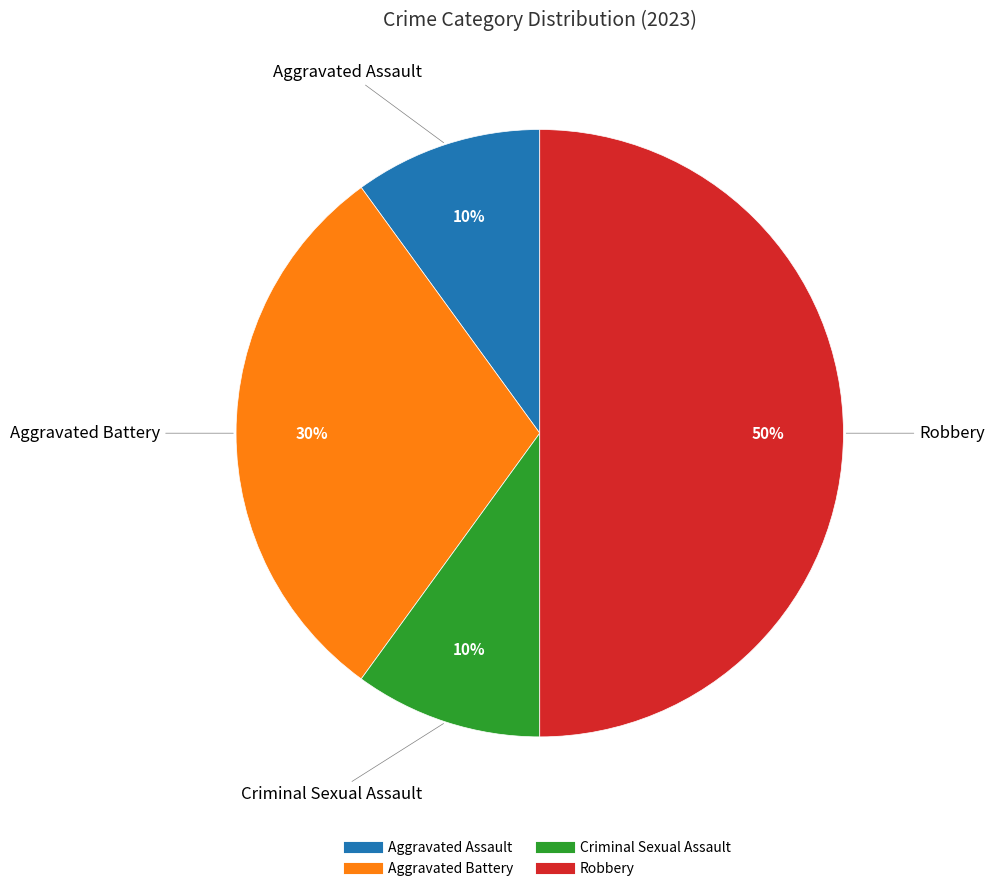

Which category has the biggest portion of the pie?

Robbery